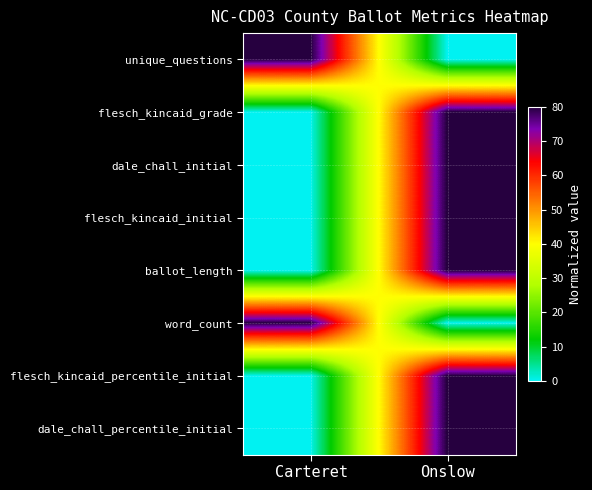

What is the total value across all series at Carteret?

160